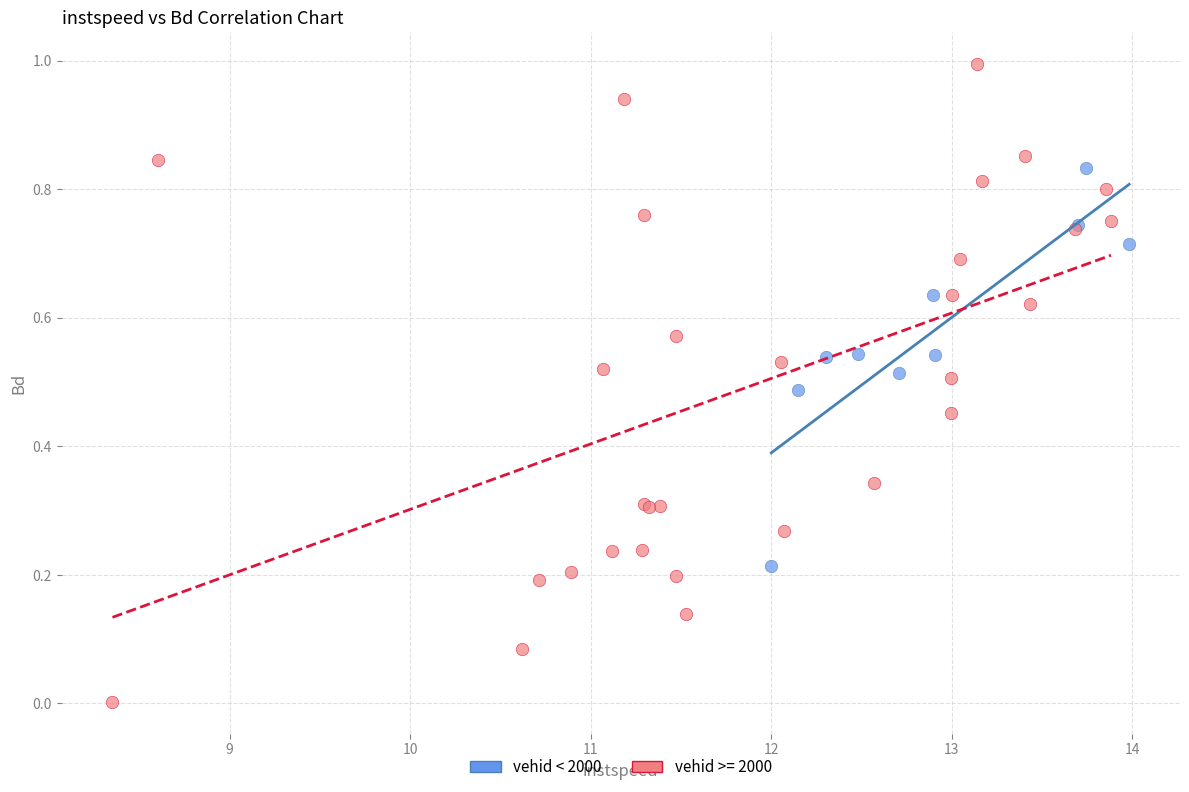

Which series contains the lowest Y value?

vehid >= 2000